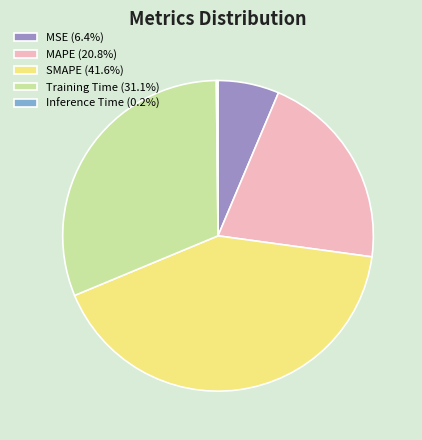

Does MSE (6.4%) account for over 50% of the chart?

No